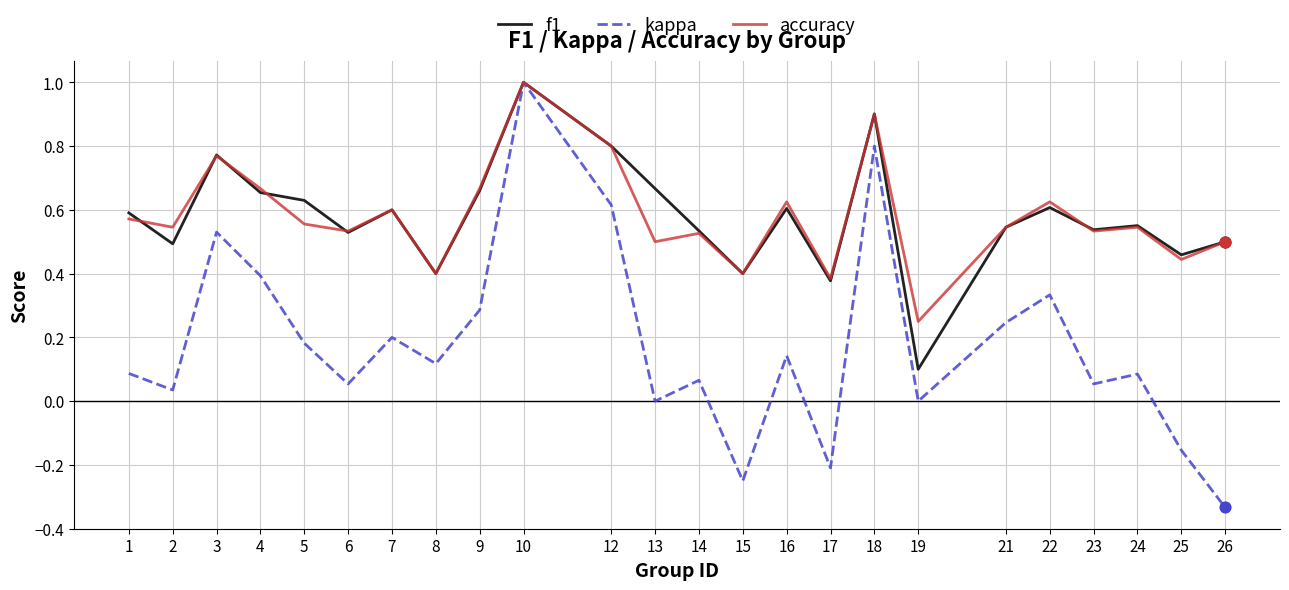

Which series has the largest range (max minus min)?

kappa